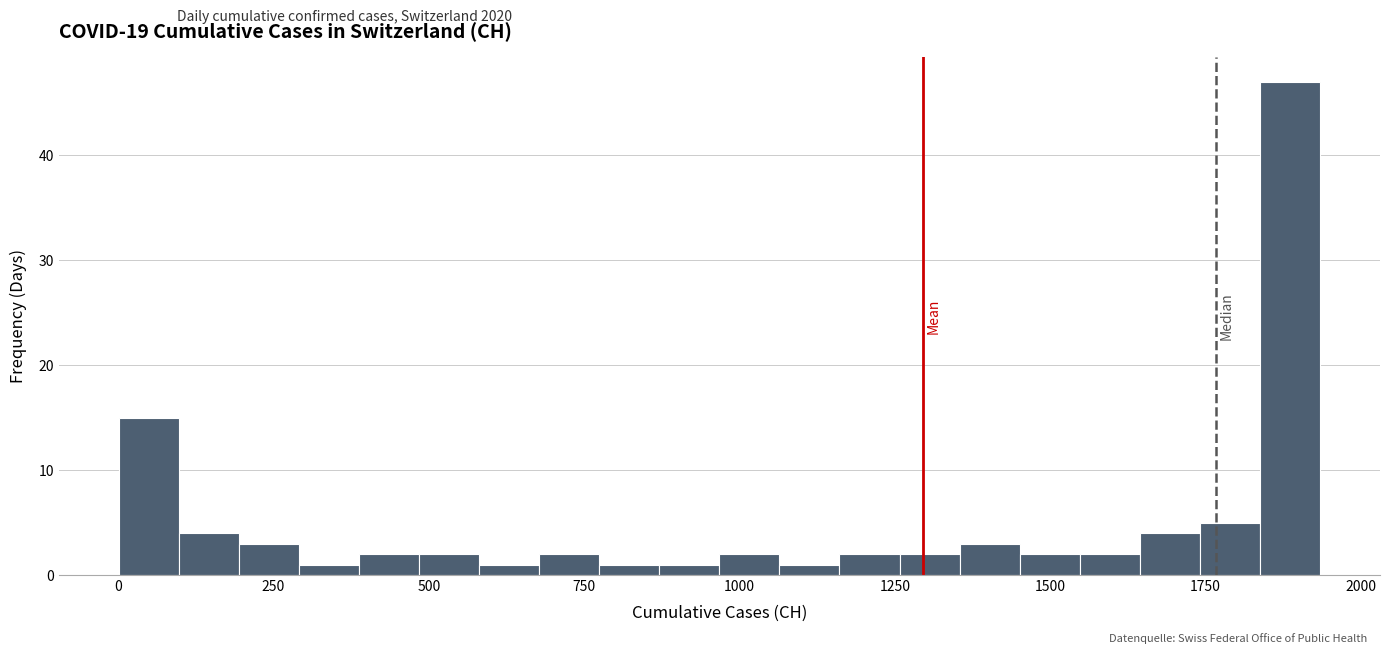

Read against the x-axis, roughly where is the centre of the tallest bar?

1900